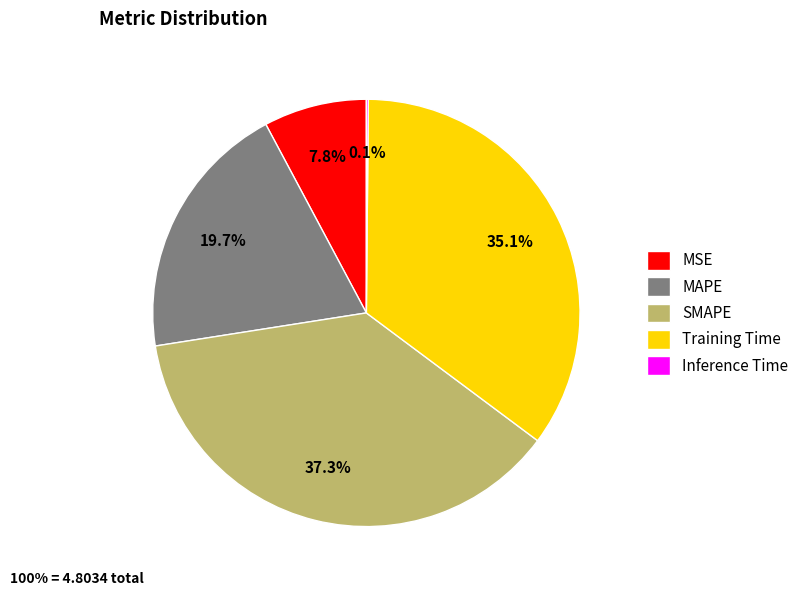

Which category has the biggest portion of the pie?

SMAPE